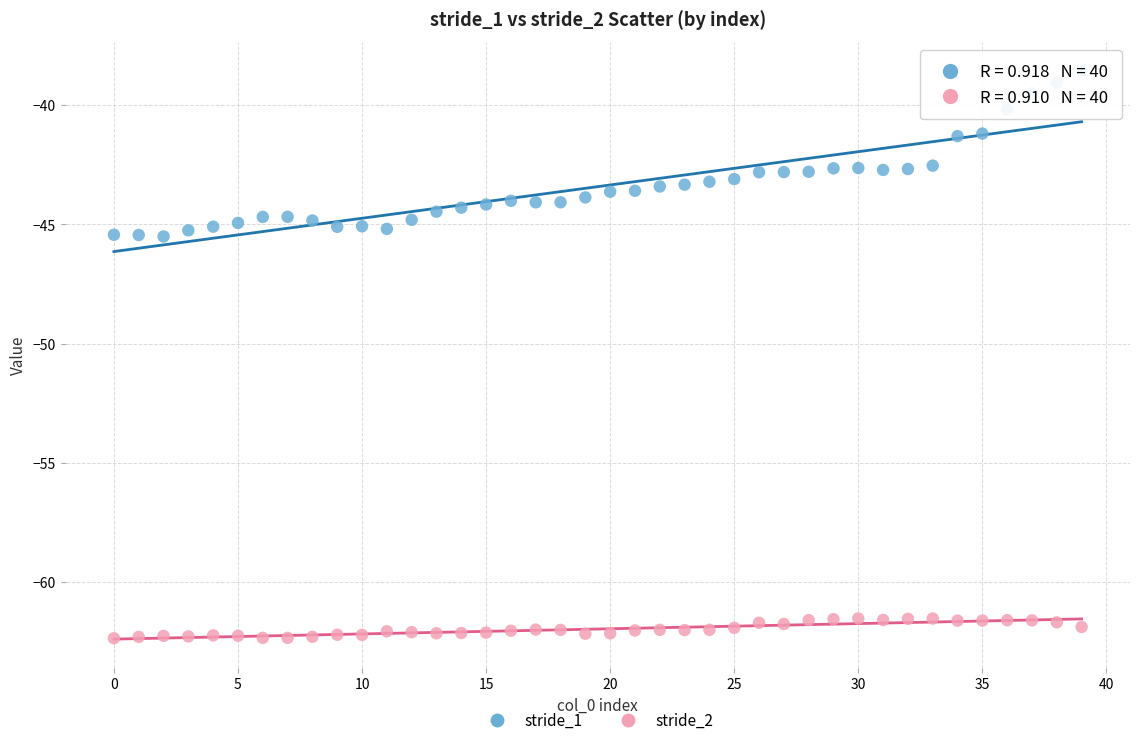

Which series reaches the maximum Y coordinate?

stride_1